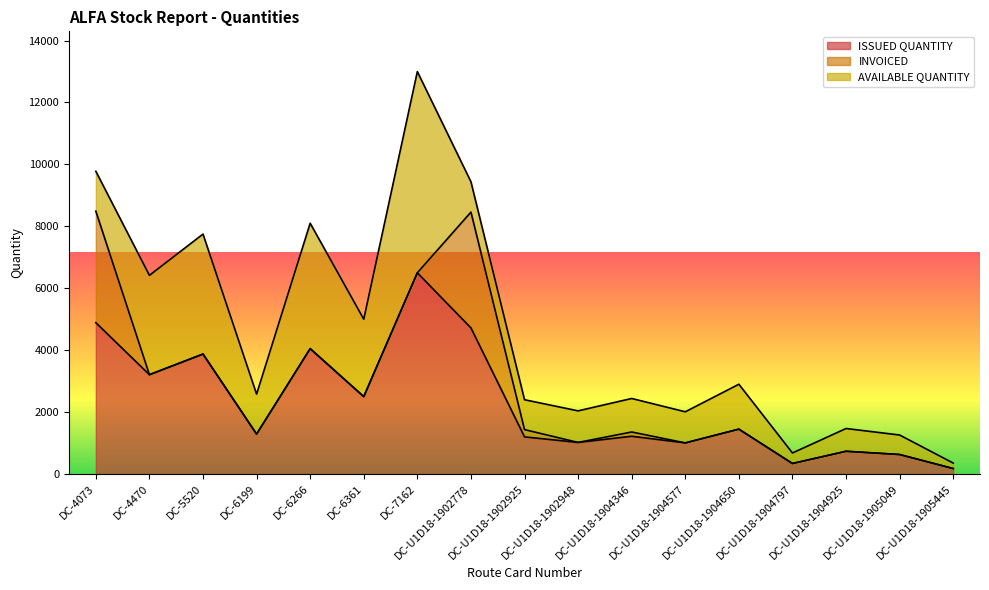

Reading left to right, extract all data points from this chart.

ISSUED QUANTITY: 4889	3208	3875	1290	4050	2500	6499	4720	1200	1020	1220	1005	1450	340	735	630	177
INVOICED: 3600	0	0	0	0	0	0	3740	235	0	138	0	0	0	0	0	0
AVAILABLE QUANTITY: 1289	3208	3875	1290	4050	2500	6499	980	965	1020	1082	1005	1450	340	735	630	177